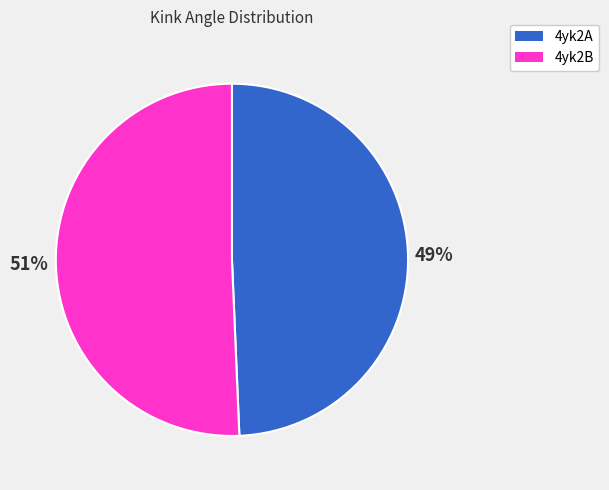

What percentage is the 4yk2B slice, to the nearest percent?

51%